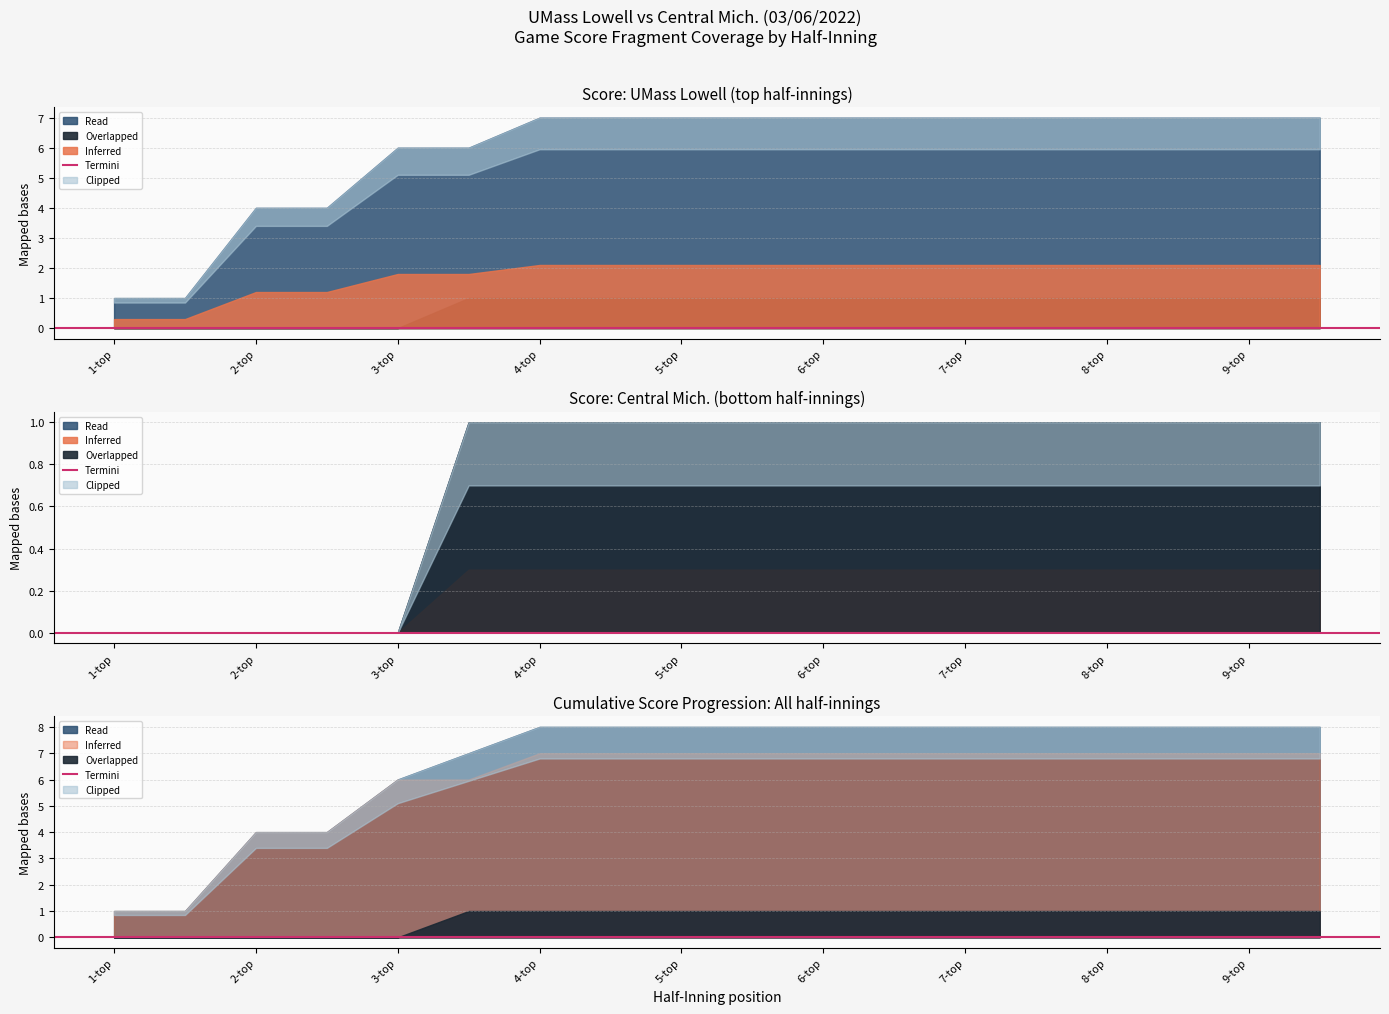

Which series has the largest range (max minus min)?

UMass Lowell